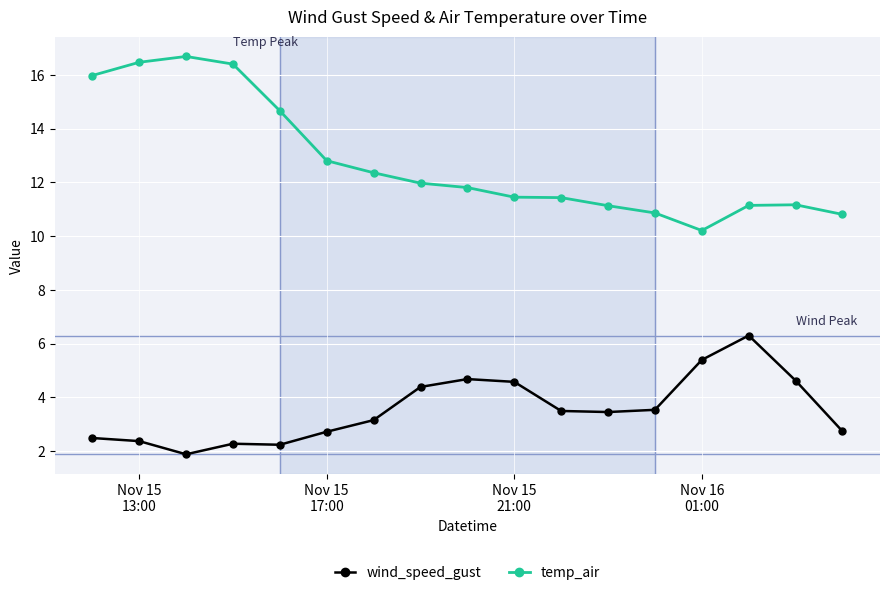

Which series has the widest spread of values?

temp_air